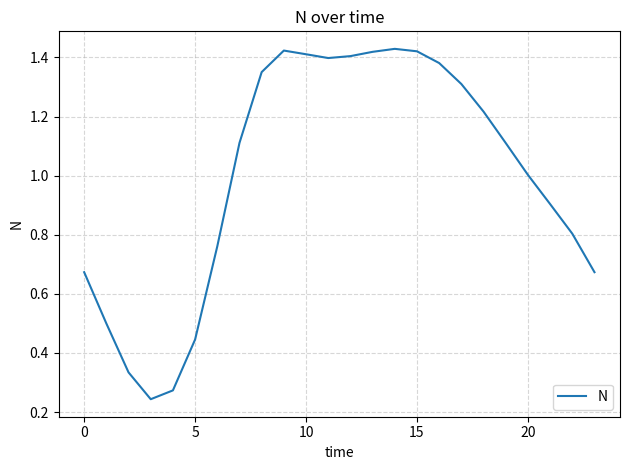

Does the chart display data point markers on the line(s)?

No